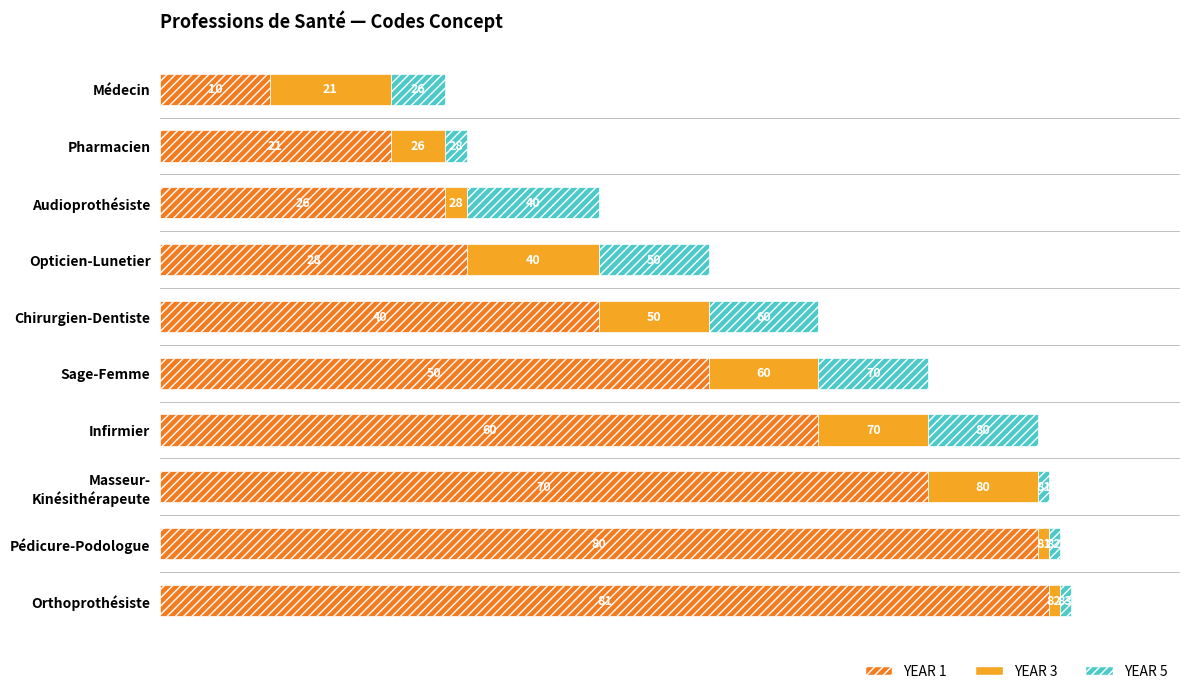

What are all the series names shown in the legend?

YEAR 1, YEAR 3, YEAR 5